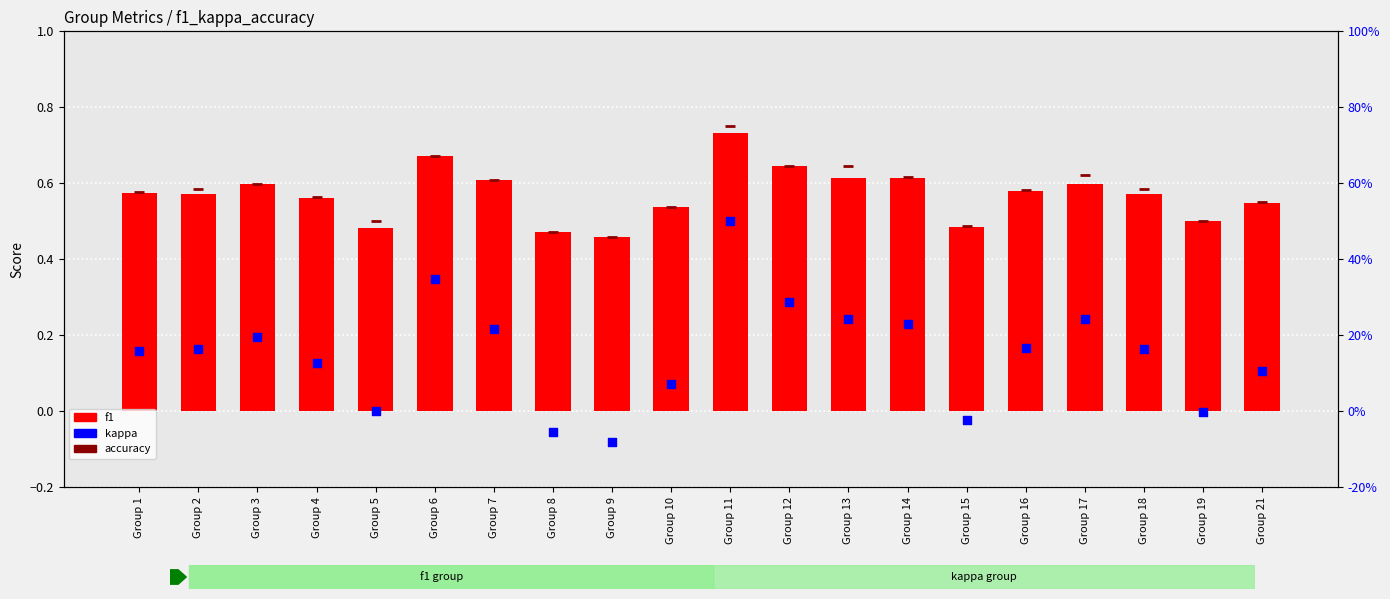

At which category is the sum across all series the highest?

Group 11